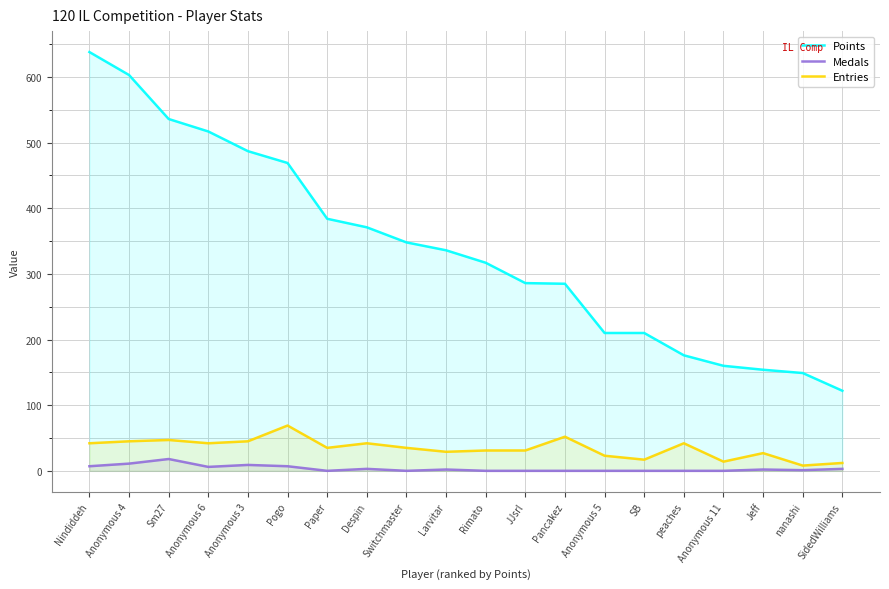

What is the difference between the second highest and minimum values in the Entries series?

44